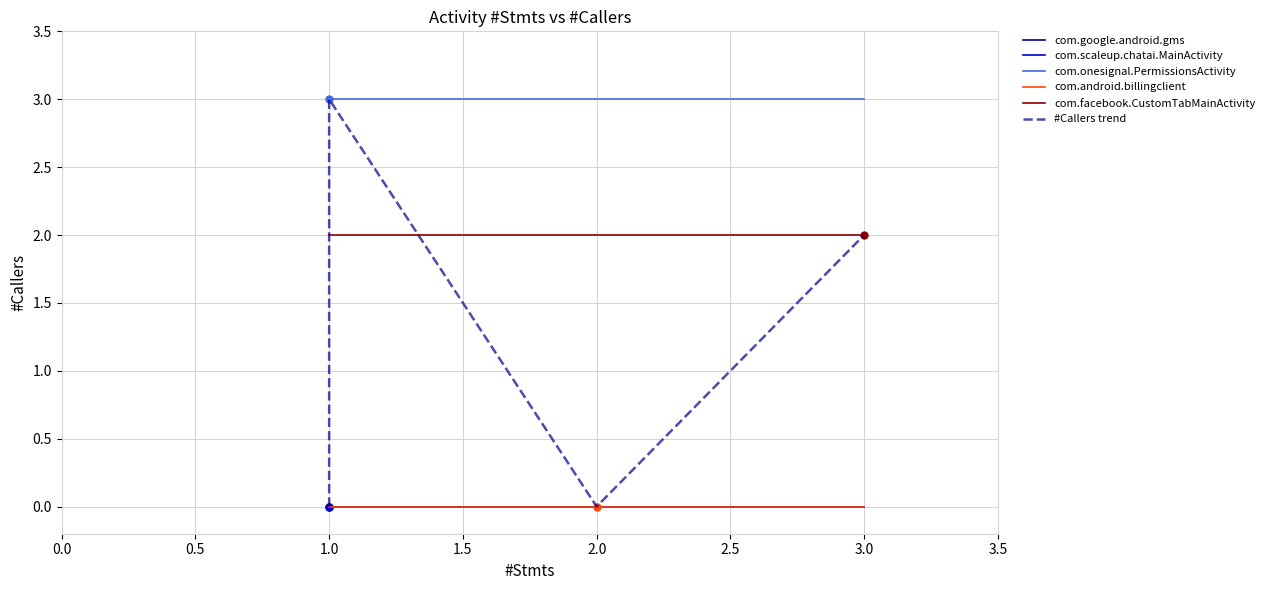

At which category is the sum across all series the highest?

2